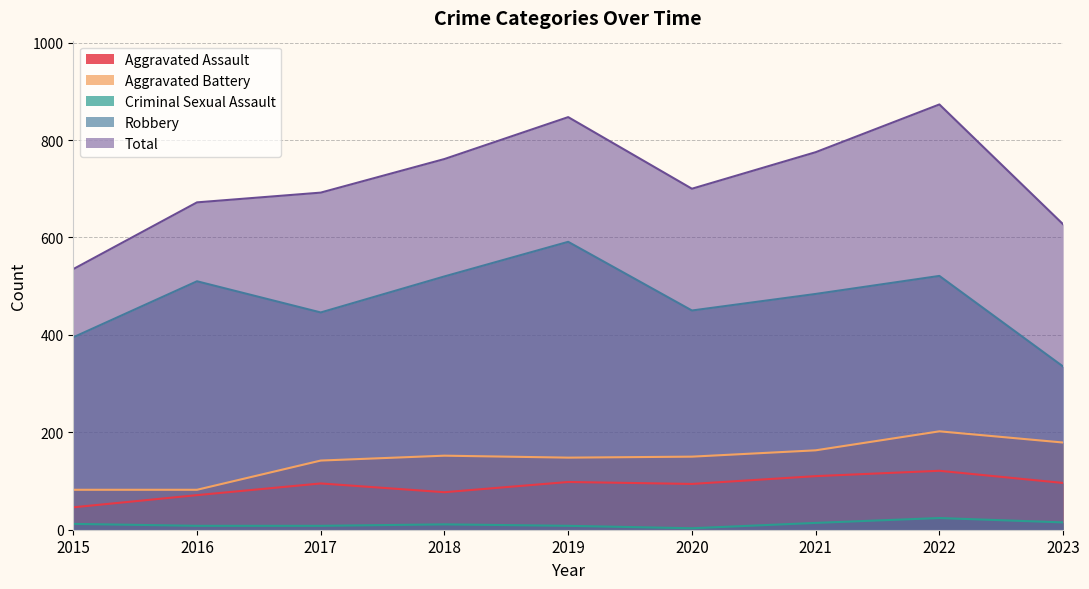

What is the smallest value displayed?

3